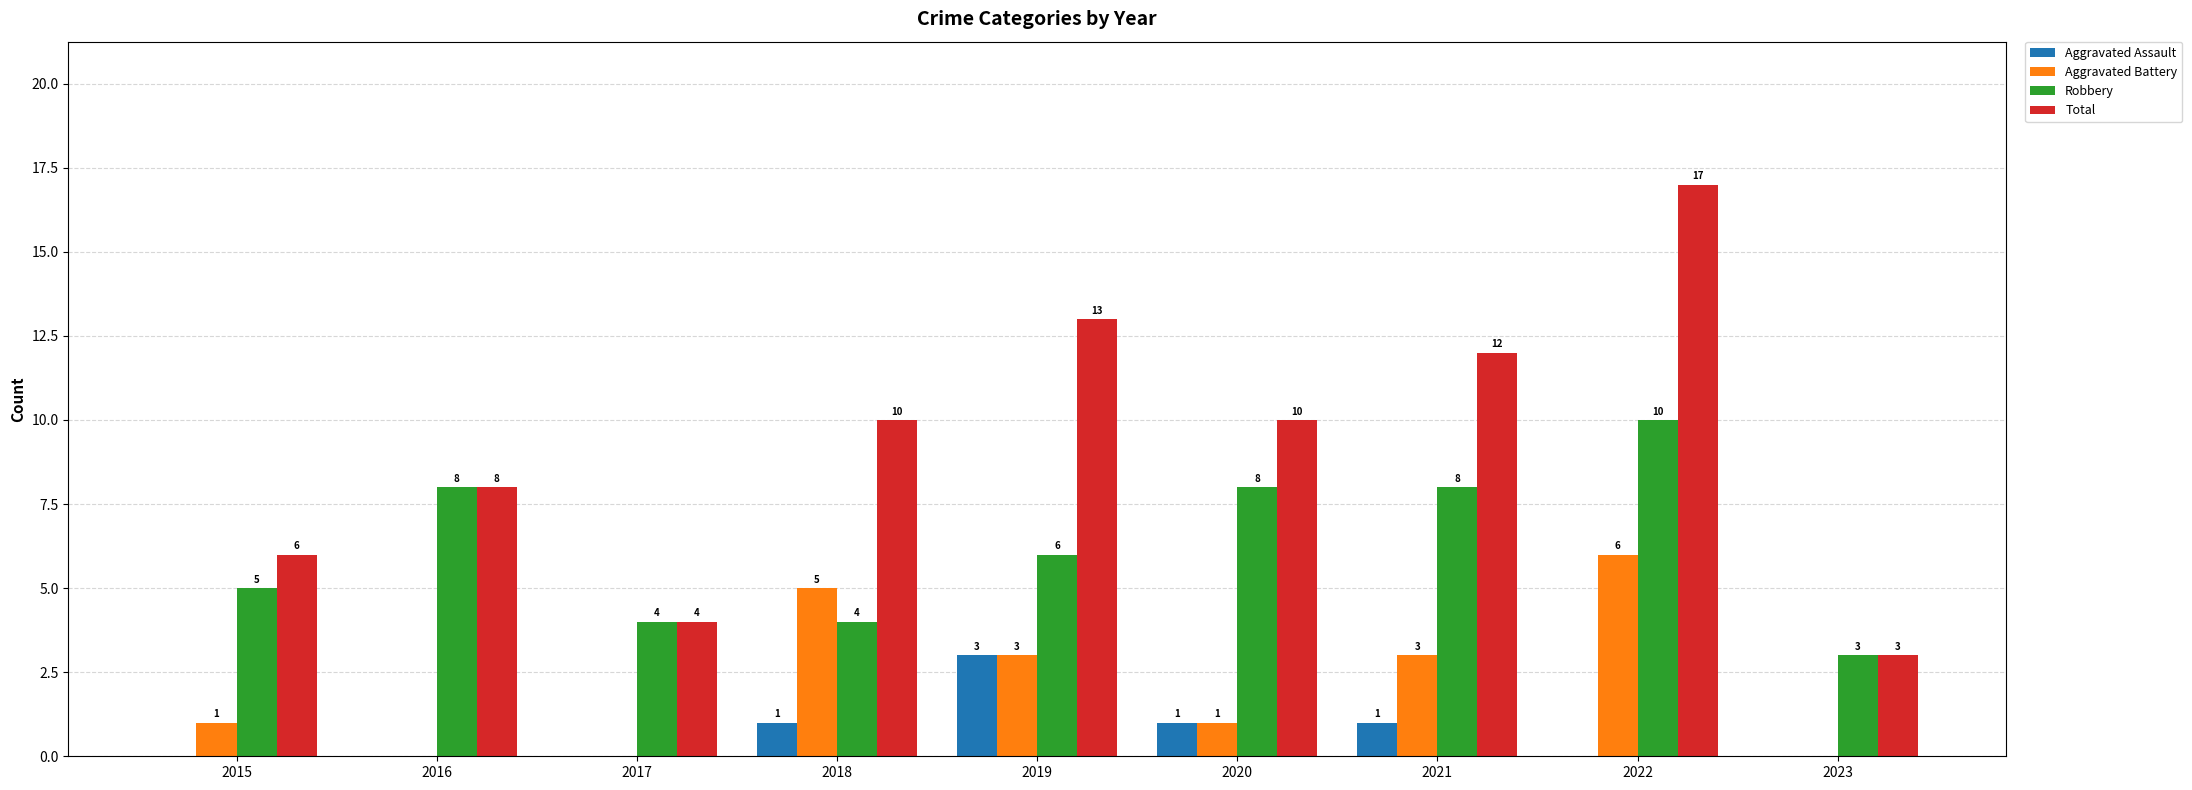

True or false: Aggravated Battery has a value of 3 at 2021.

True